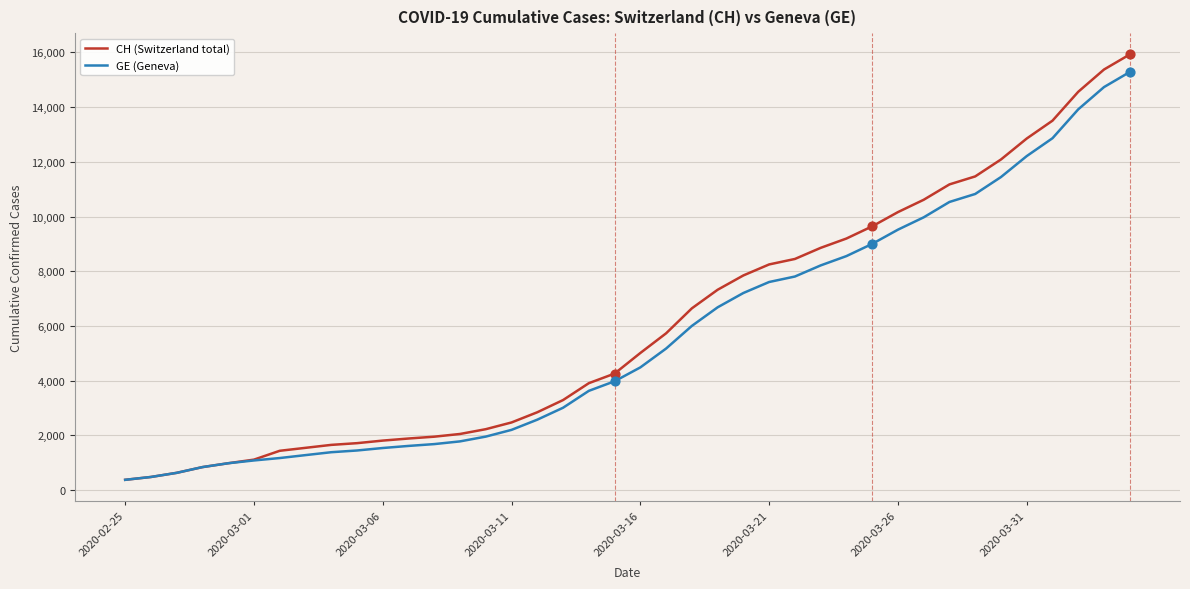

What is the maximum value for CH (Switzerland total)?

15926